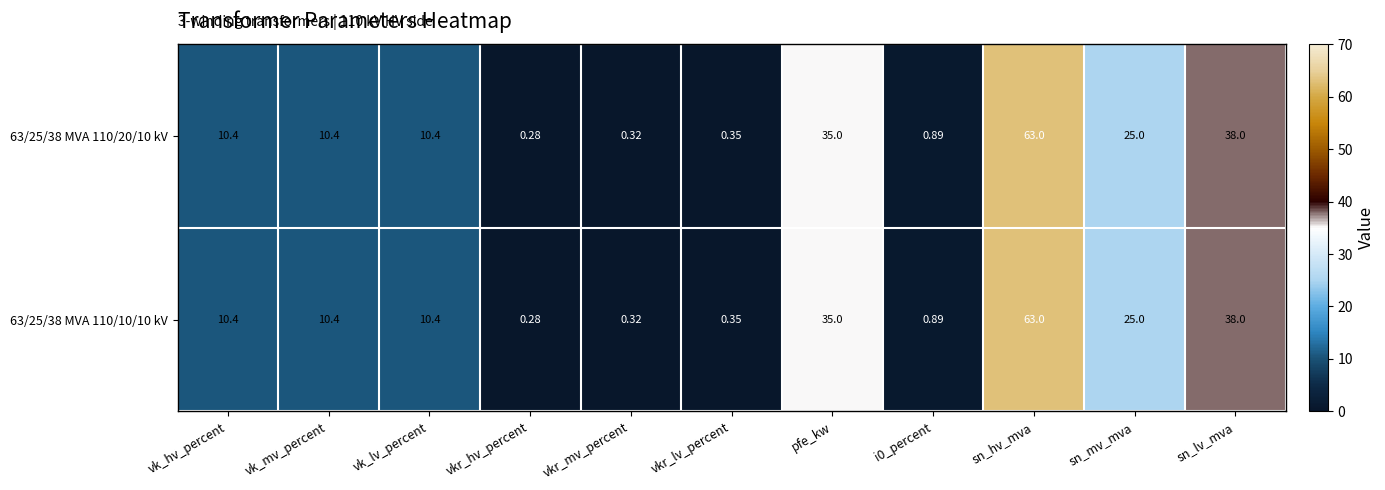

At which label does 63/25/38 MVA 110/10/10 kV reach its peak?

sn_hv_mva